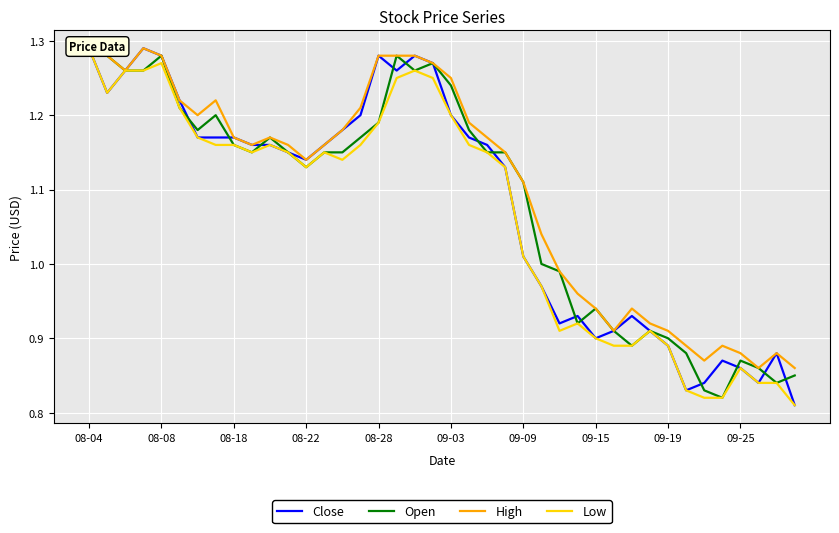

What is the minimum value shown in the chart?

0.8